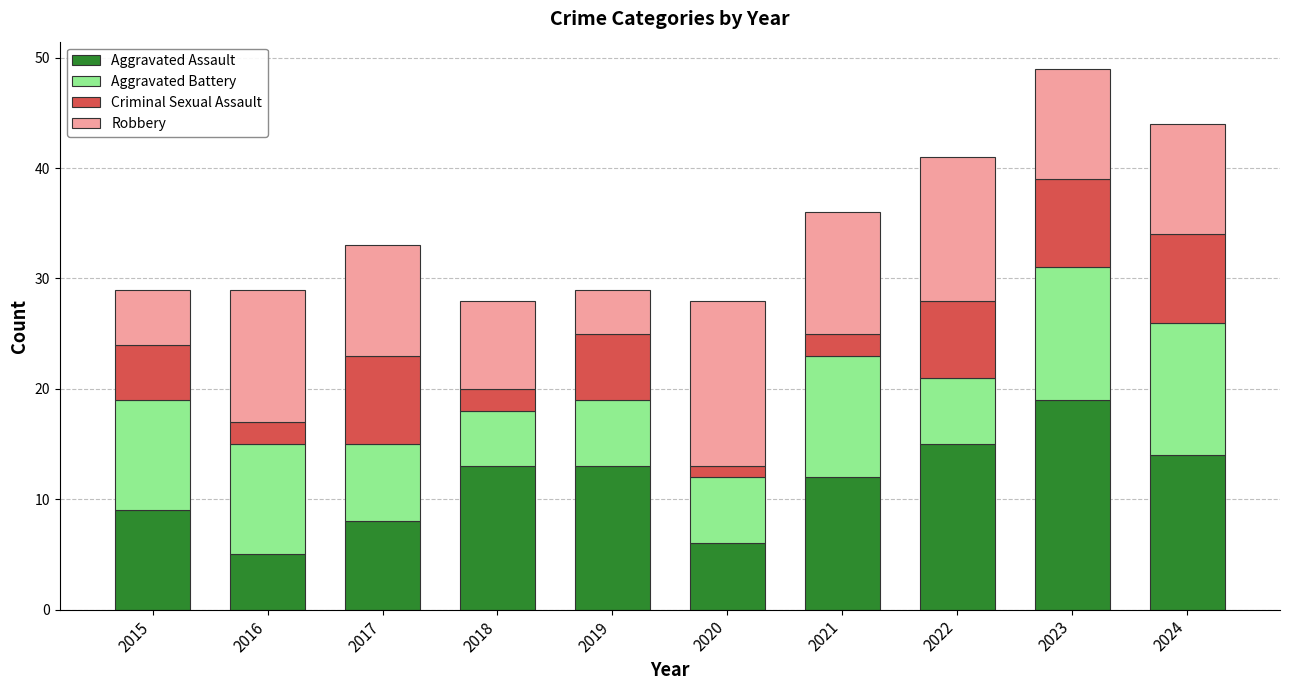

What is the difference between the second highest and second lowest values in the Aggravated Assault series?

9